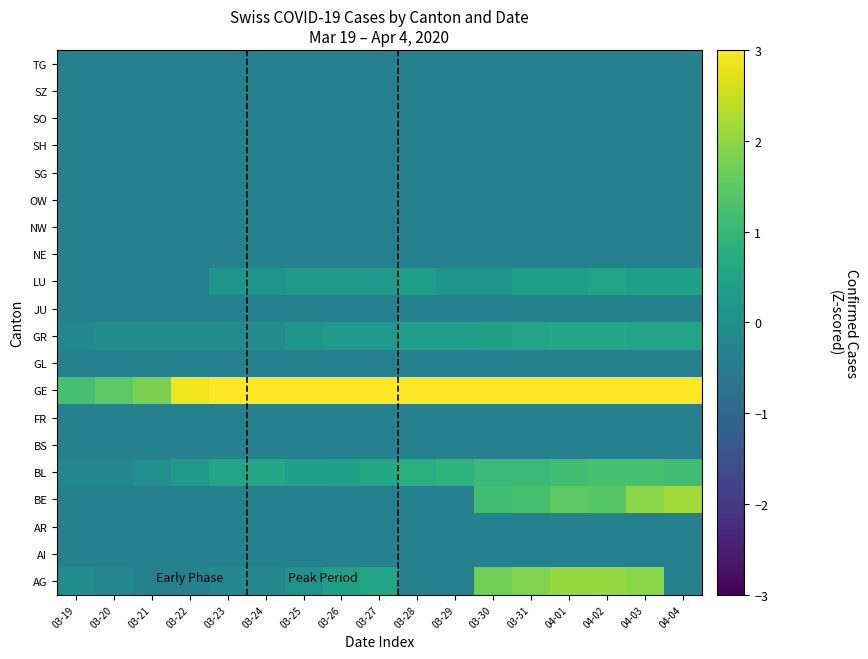

What is the spread (max minus min) of values at 03-19?

1.6